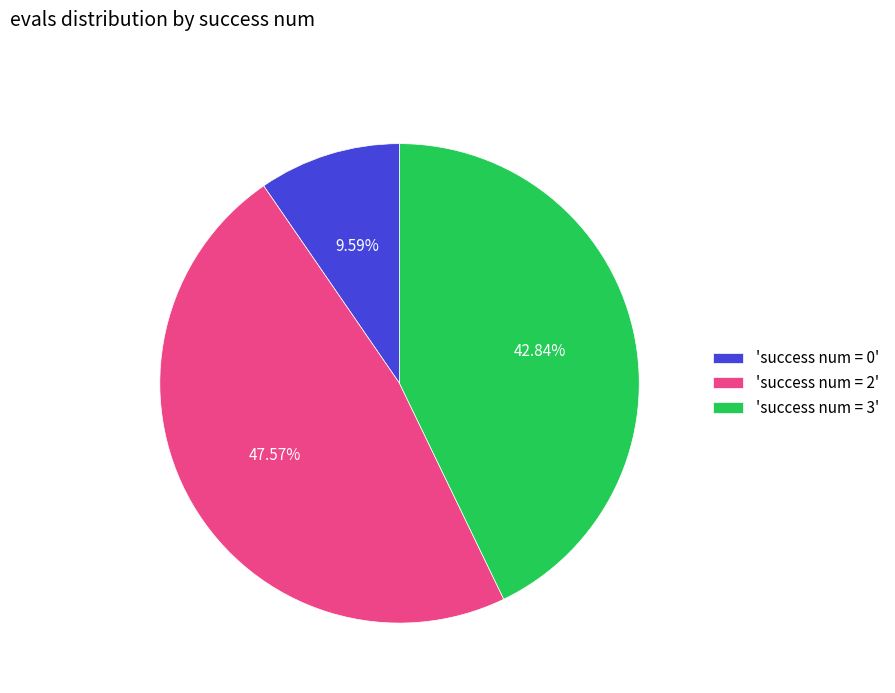

How many segments does this pie chart have?

3